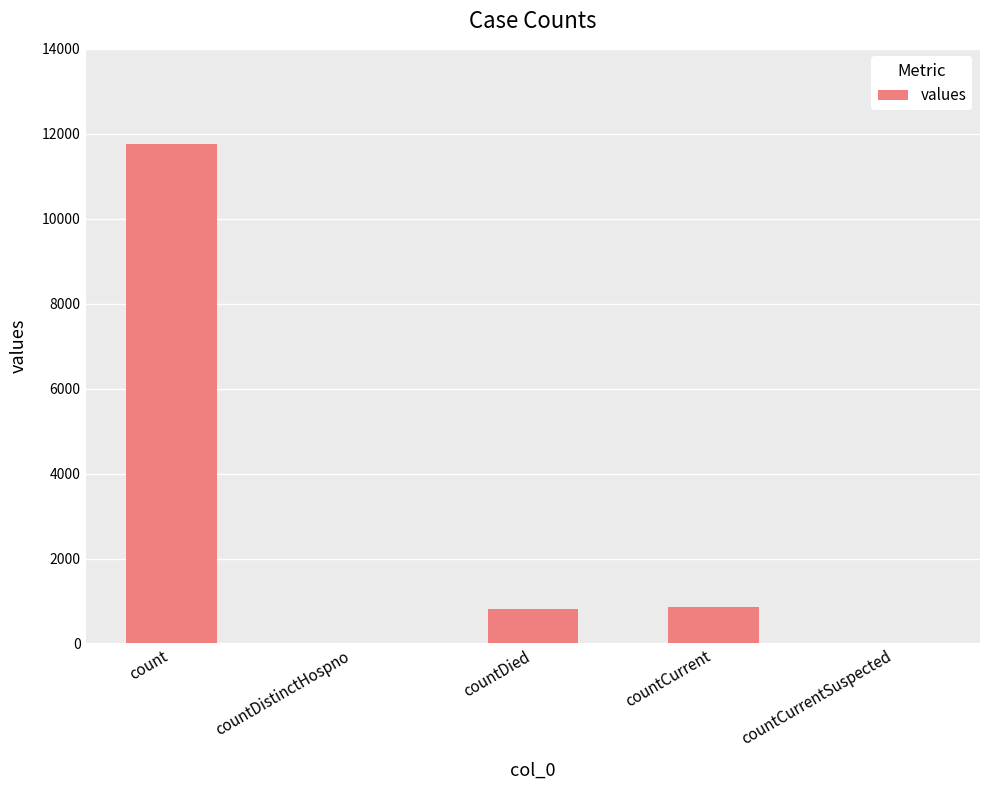

What is the sum of all values?

13439